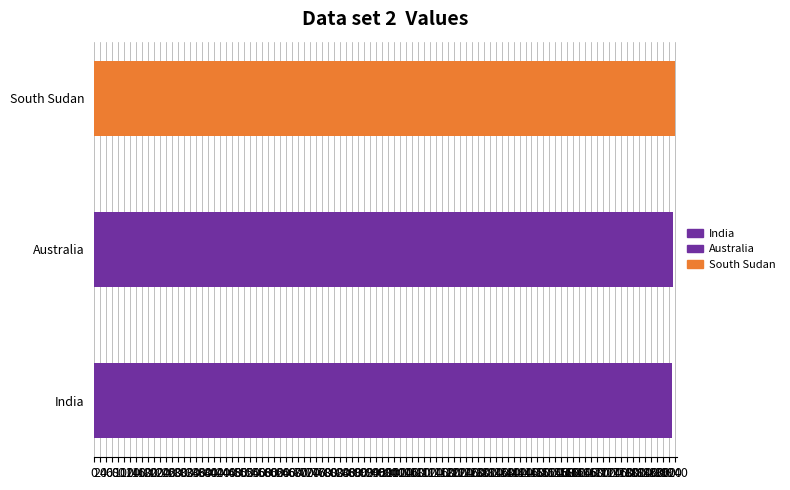

What is the difference between the values at South Sudan and Australia?

4